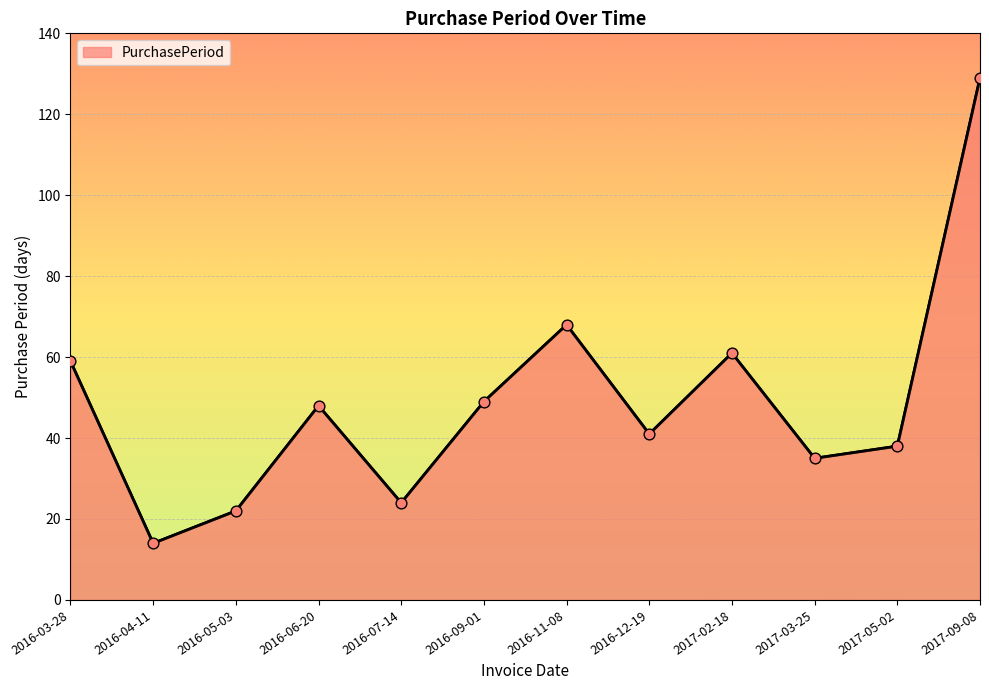

What is the change in value from 2016-09-01 to 2016-11-08?

+19